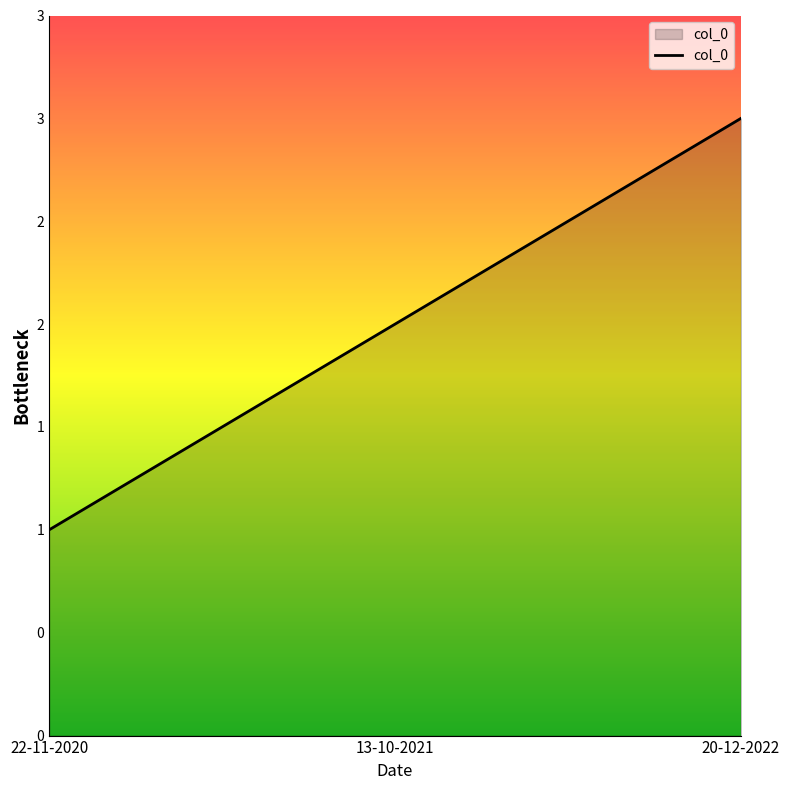

Reading right to left, what are all the values shown in this chart?

20-12-2022=3	13-10-2021=2	22-11-2020=1